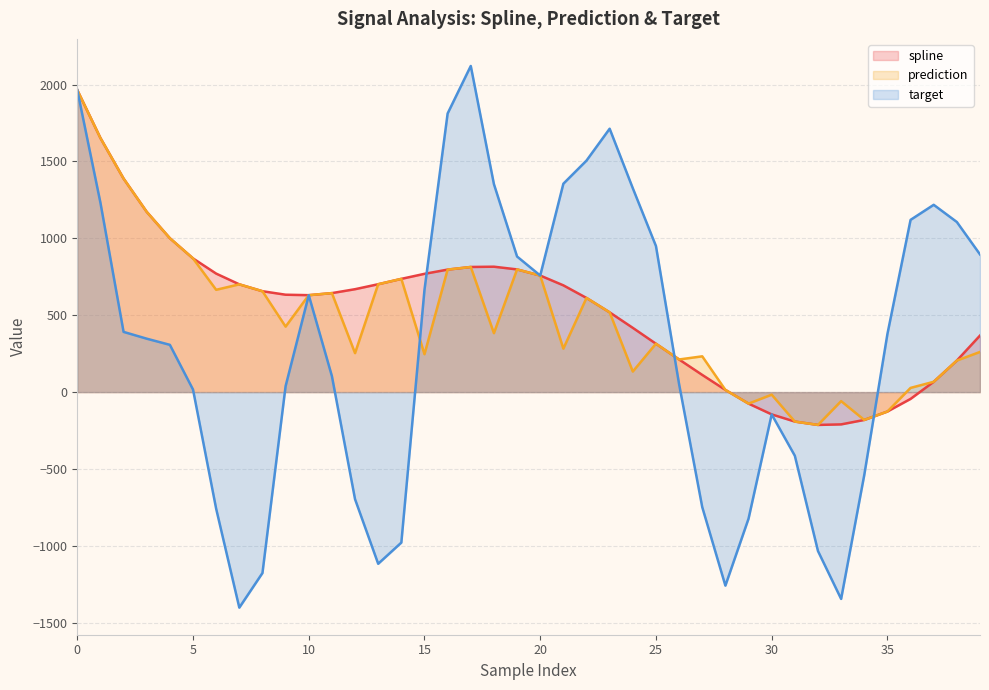

Reading left to right, extract all data points from this chart.

spline: 0=1964.1	1=1652.3	2=1388.4	3=1172.0	4=1000.6	5=869.3	6=770.5	7=700.7	8=655.9	9=633.2	10=630.2	11=643.7	12=669.1	13=701.4	14=736.3	15=769.0	16=796.5	17=813.6	18=815.4	19=797.7	20=757.9	21=694.1	22=612.2	23=518.5	24=417.7	25=314.5	26=212.1	27=111.8	28=14.3	29=-74.9	30=-145.0	31=-191.6	32=-213.4	33=-210.0	34=-181.1	35=-126.2	36=-44.3	37=67.1	38=205.1	39=367.6
prediction: 0=1964.1	1=1652.3	2=1388.4	3=1172.0	4=1000.6	5=869.3	6=665.1	7=700.7	8=655.9	9=425.8	10=630.2	11=643.7	12=253.3	13=701.4	14=736.3	15=246.2	16=796.5	17=813.6	18=383.1	19=797.7	20=757.9	21=282.5	22=612.2	23=518.5	24=133.6	25=314.5	26=212.1	27=232.6	28=14.3	29=-74.9	30=-16.8	31=-191.6	32=-213.4	33=-58.7	34=-181.1	35=-126.2	36=27.3	37=67.1	38=205.1	39=261.1
target: 0=1964.1	1=1231.4	2=391.5	3=347.3	4=307.4	5=16.7	6=-758.6	7=-1401.5	8=-1176.5	9=38.8	10=630.2	11=104.2	12=-696.4	13=-1116.3	14=-978.5	15=665.1	16=1811.7	17=2120.6	18=1352.3	19=881.6	20=757.9	21=1354.9	22=1505.5	23=1712.6	24=1325.7	25=949.9	26=51.7	27=-747.9	28=-1258.4	29=-823.1	30=-145.0	31=-413.9	32=-1033.4	33=-1344.9	34=-538.8	35=377.7	36=1119.9	37=1217.8	38=1106.0	39=895.3